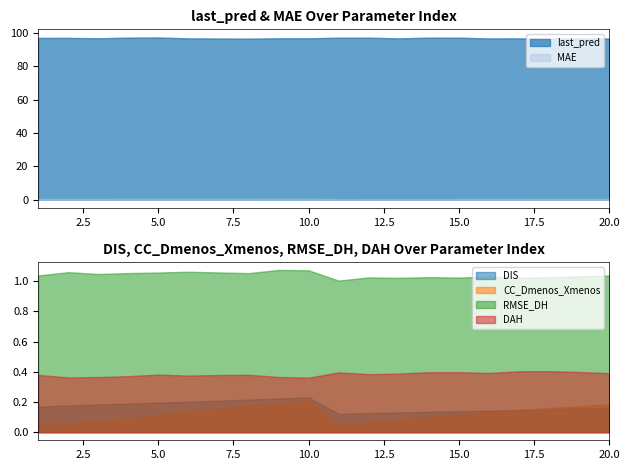

How many data points does each series have?

20